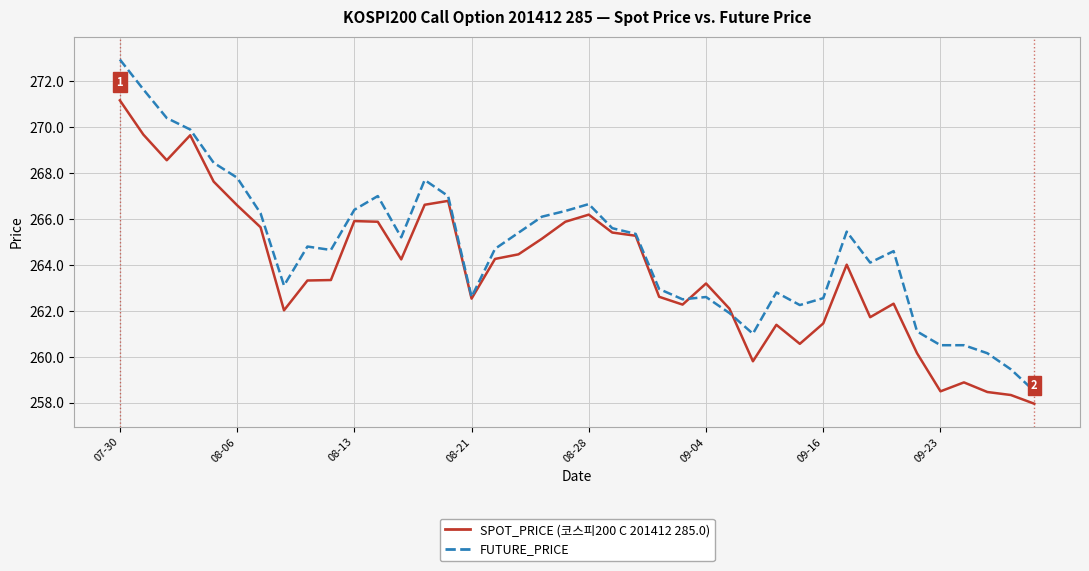

Is this an area chart (filled region under the line)?

No